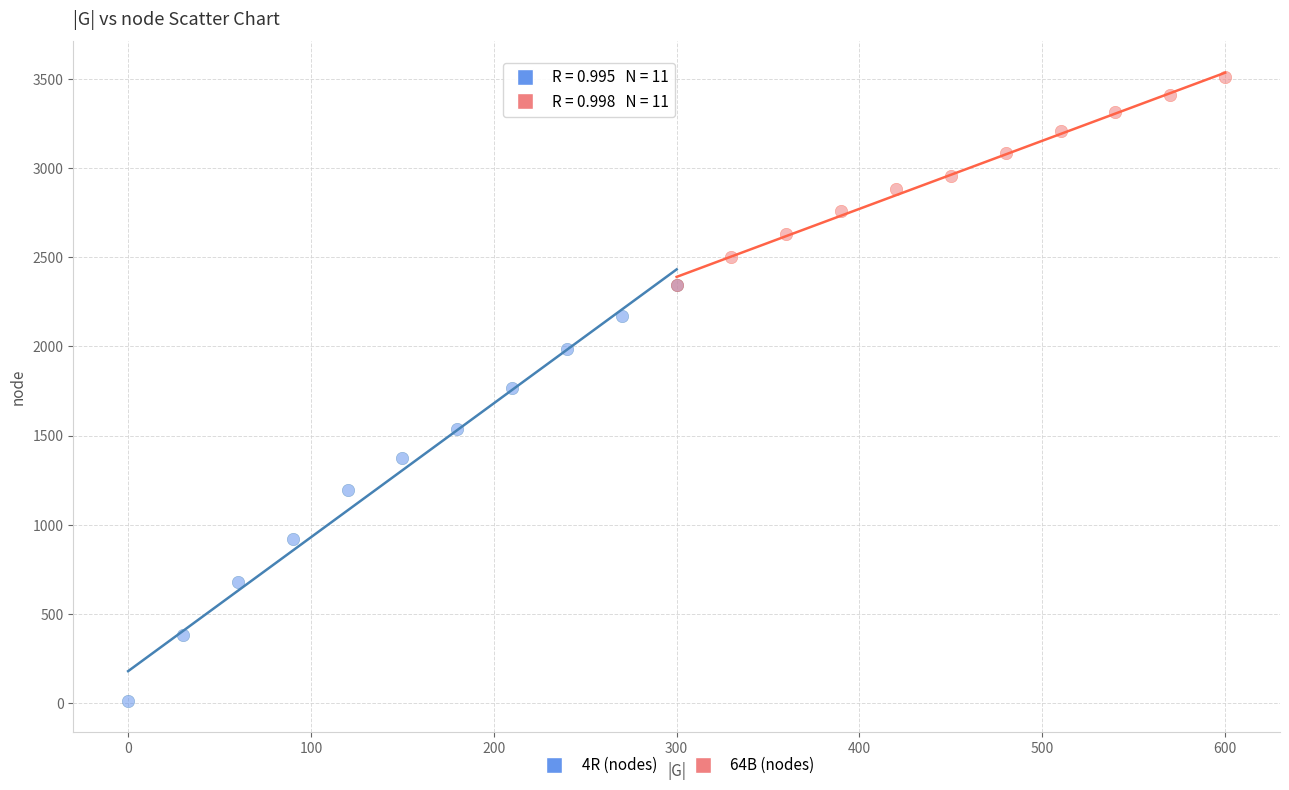

Which series contains the lowest Y value?

4R (nodes)